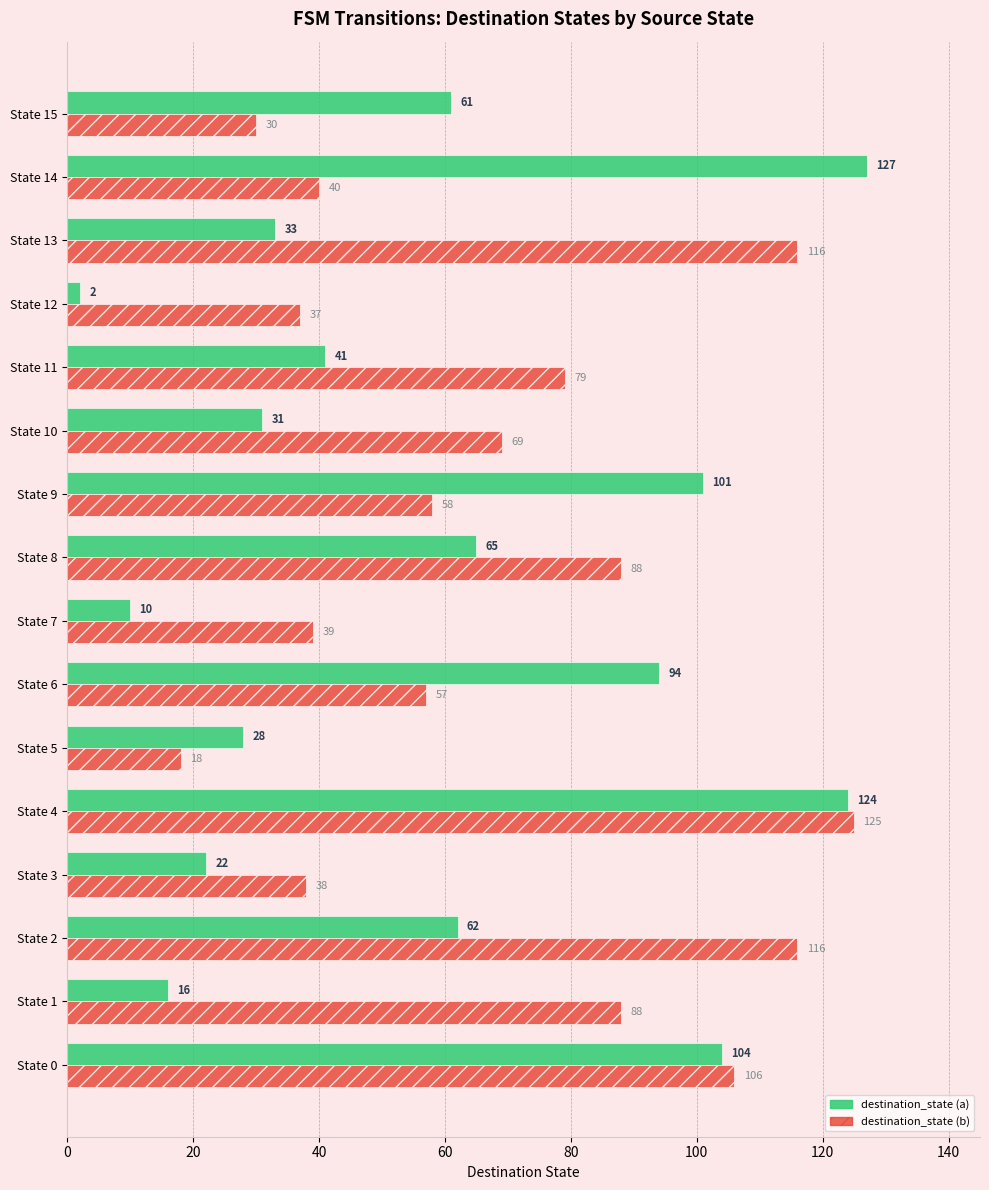

Which series changed the most between State 0 and State 13?

destination_state (a)